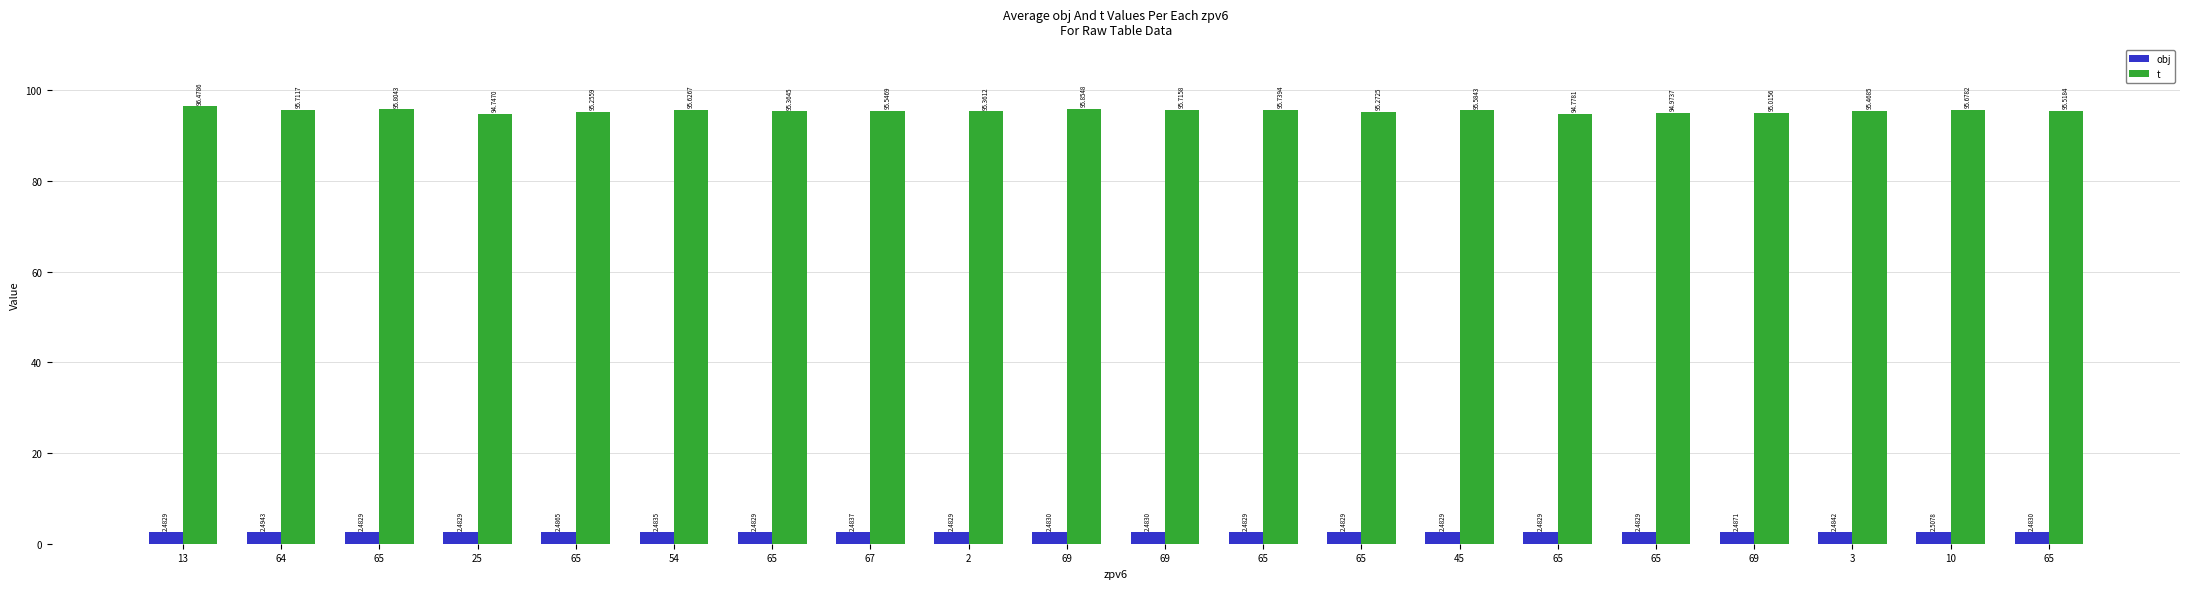

Does the chart contain stacked bars?

No